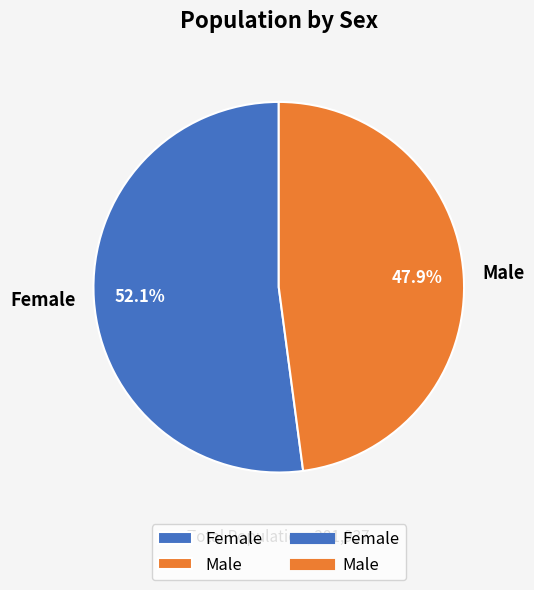

What percentage is NOT represented by Male?

52.1%